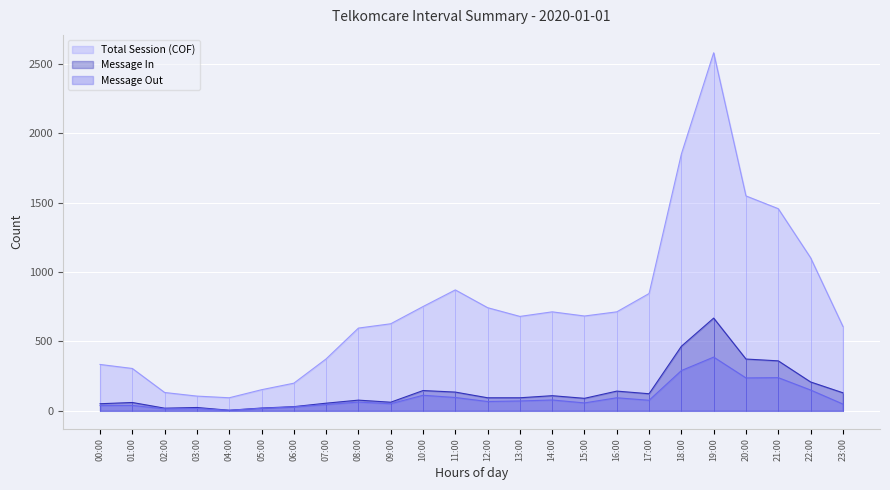

Is it true that Message In equals 24 at 03:00?

True